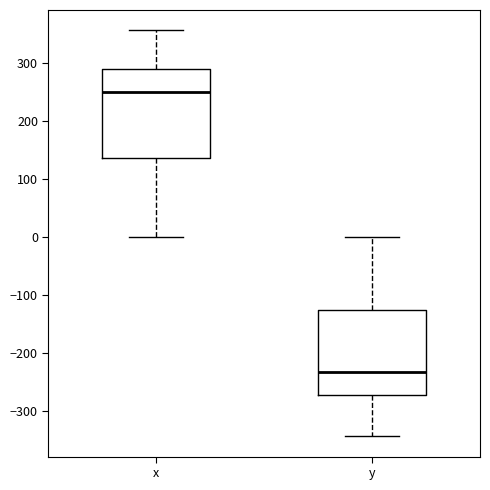

Where is the upper edge of the box for x on the y-axis? The values are not printed on the chart, so give them approximately, as read against the axis.

290